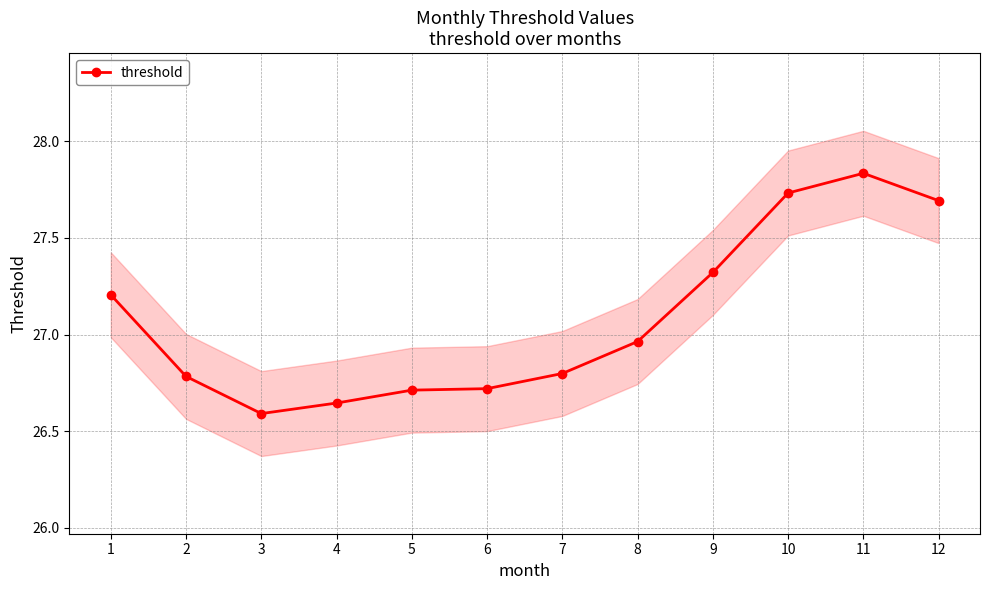

What is the change in value from 4 to 6?

+0.1